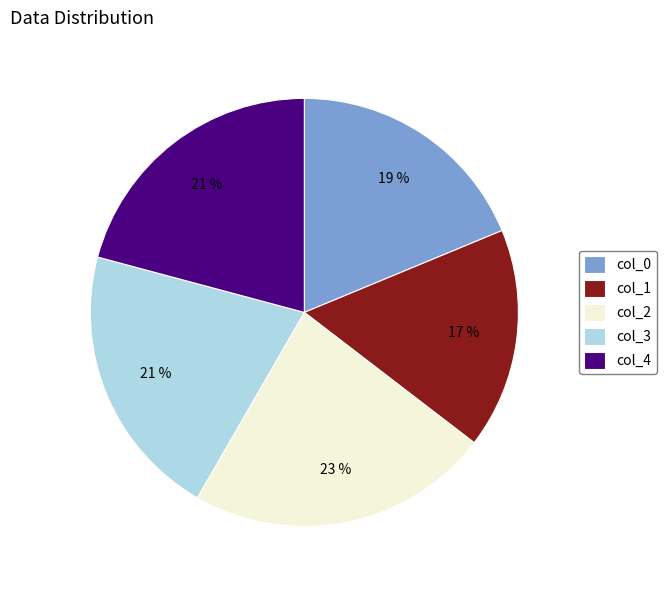

To the nearest percent, what is the average slice percentage?

20%